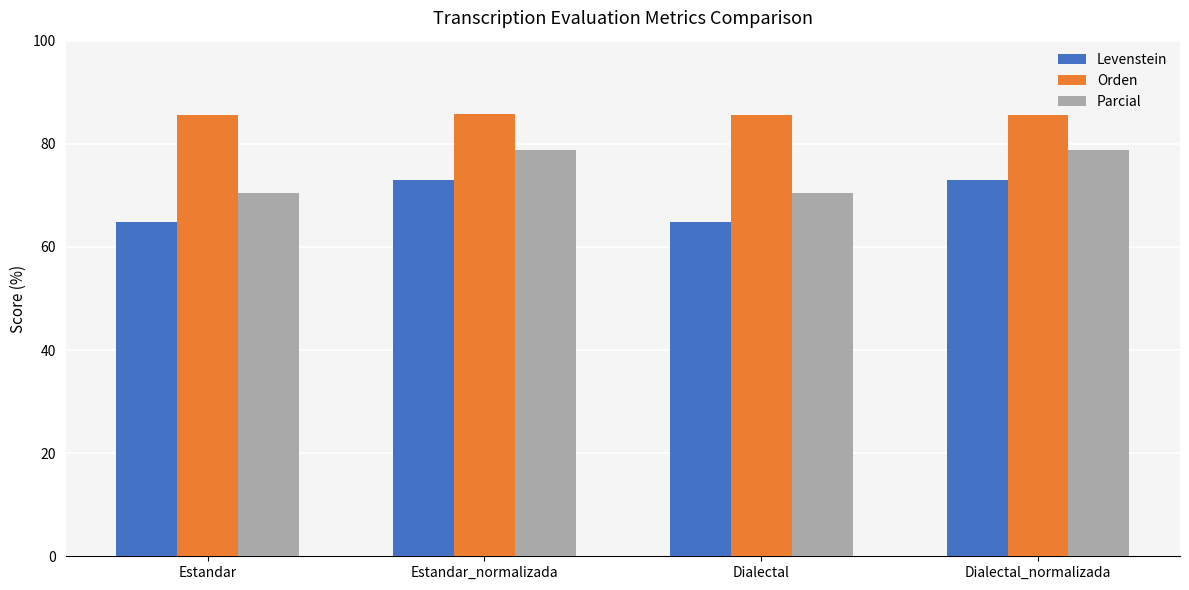

Are the bars horizontal?

No